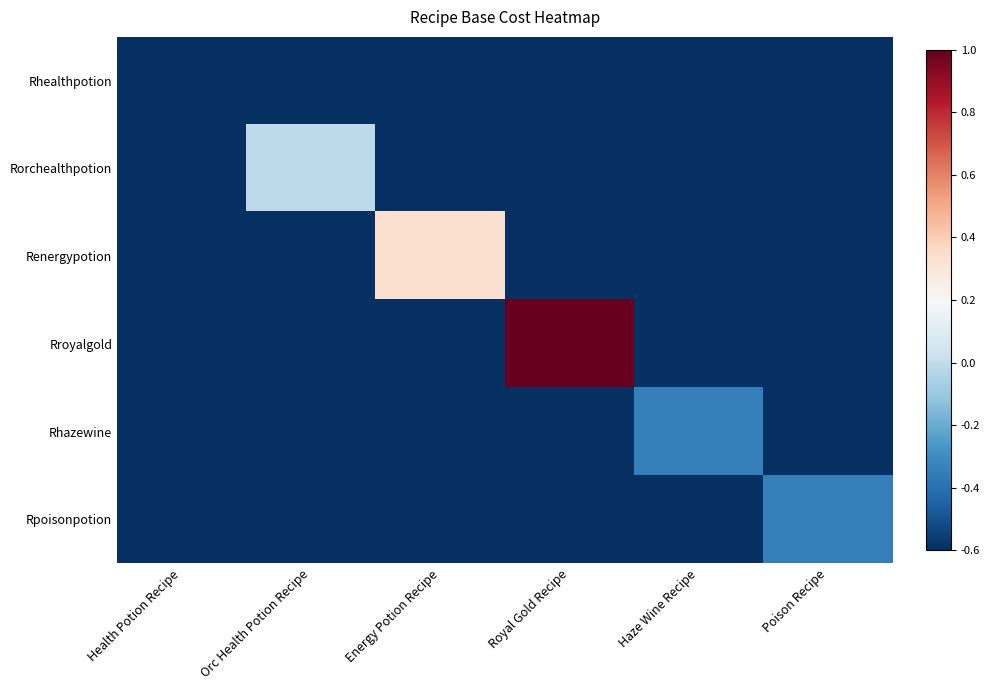

Rank the series at Haze Wine Recipe from highest to lowest value.

Rhazewine, Rhealthpotion, Rorchealthpotion, Renergypotion, Rroyalgold, Rpoisonpotion